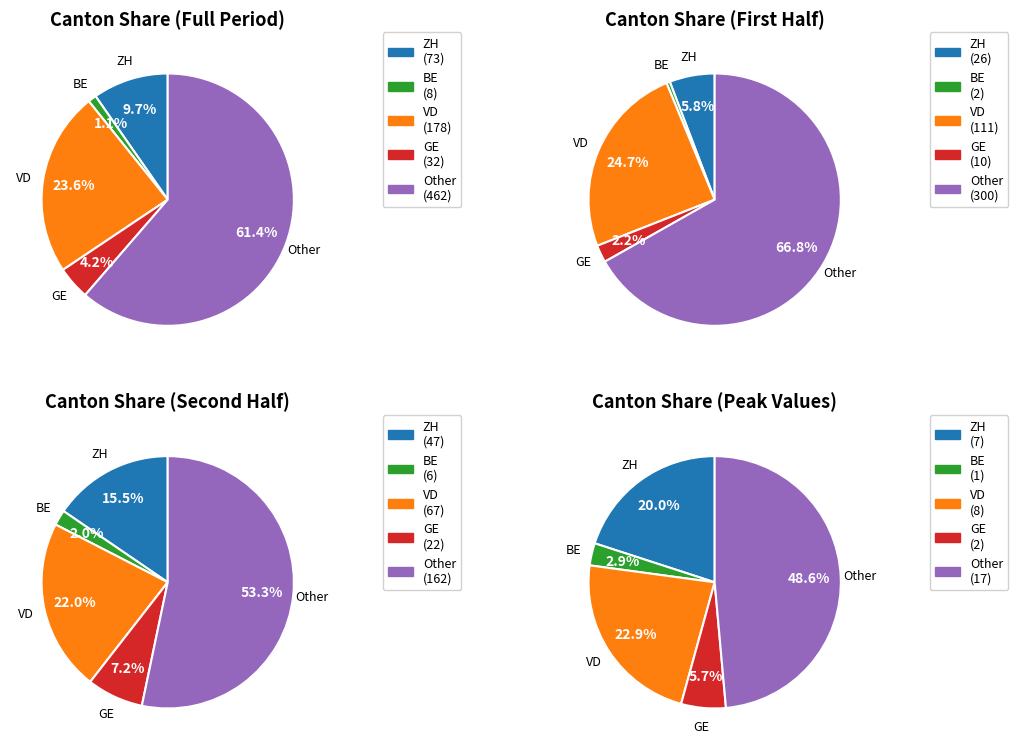

Does any single category account for the majority?

No